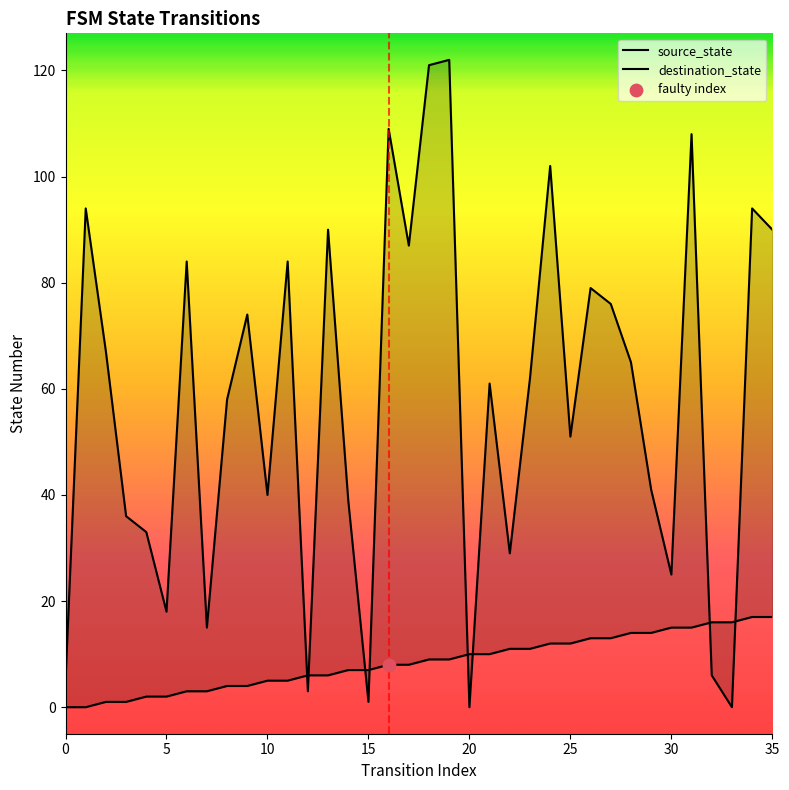

At which category is the sum across all series the highest?

19